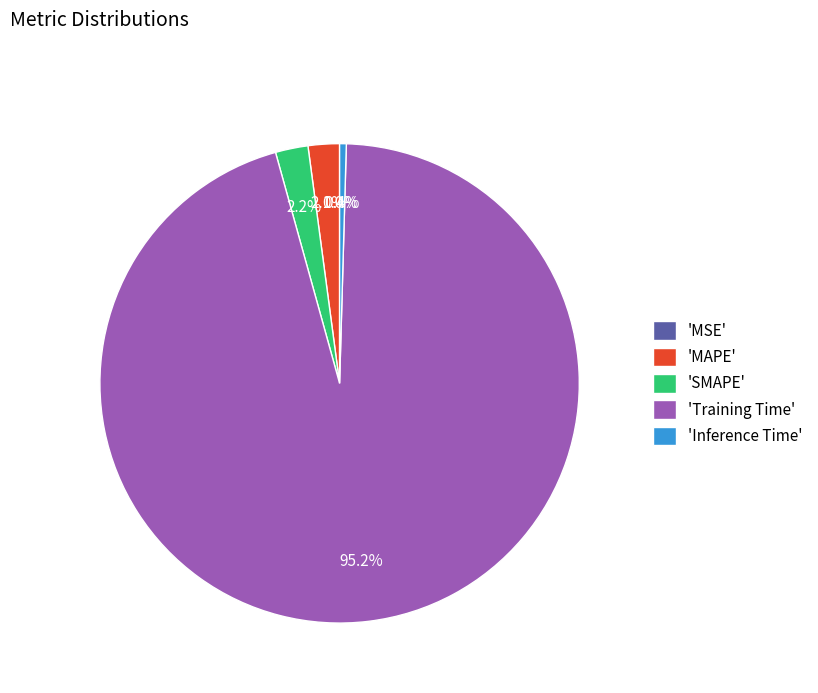

What portion of the pie excludes 'Inference Time'?

99.6%